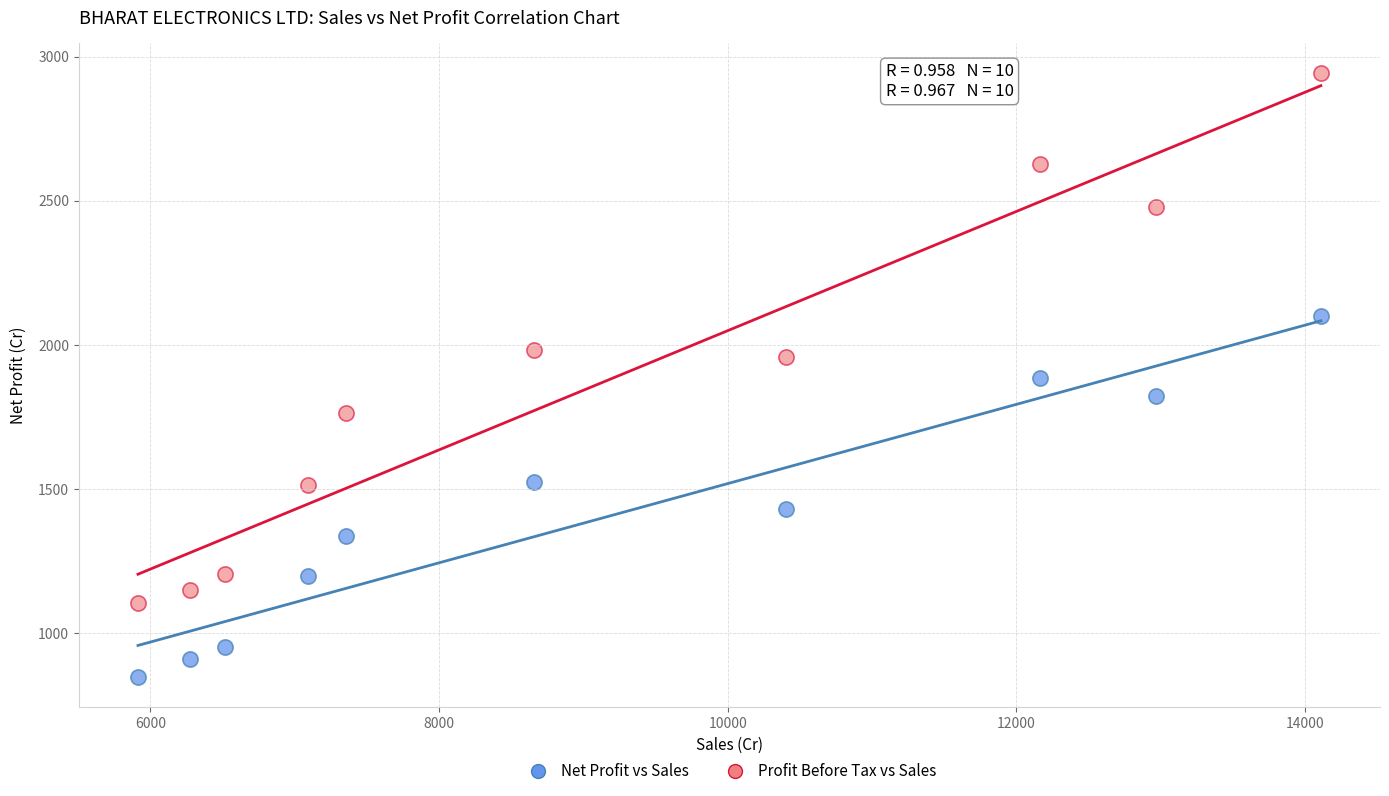

Across all data points, what is the range of Y values (max minus min)?

2095.0